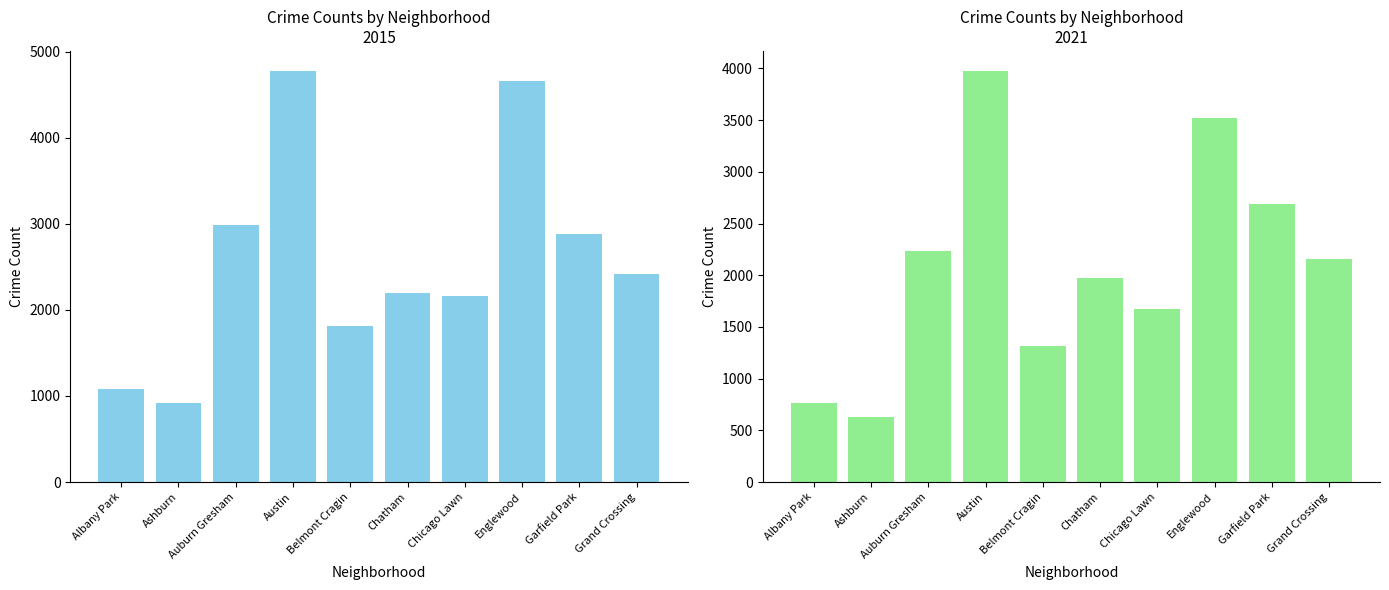

Is it true that 2021 equals 4671 at Garfield Park?

False